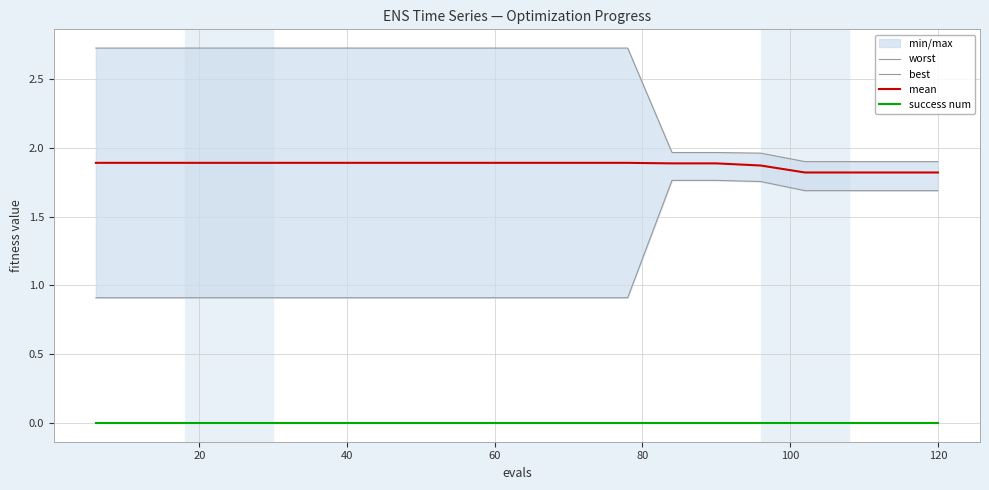

Which series has the largest range (max minus min)?

best